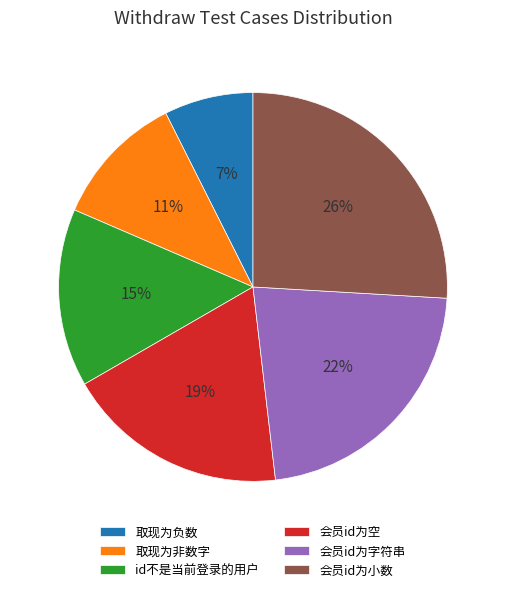

To the nearest percent, what portion does 会员id为字符串 represent?

22%